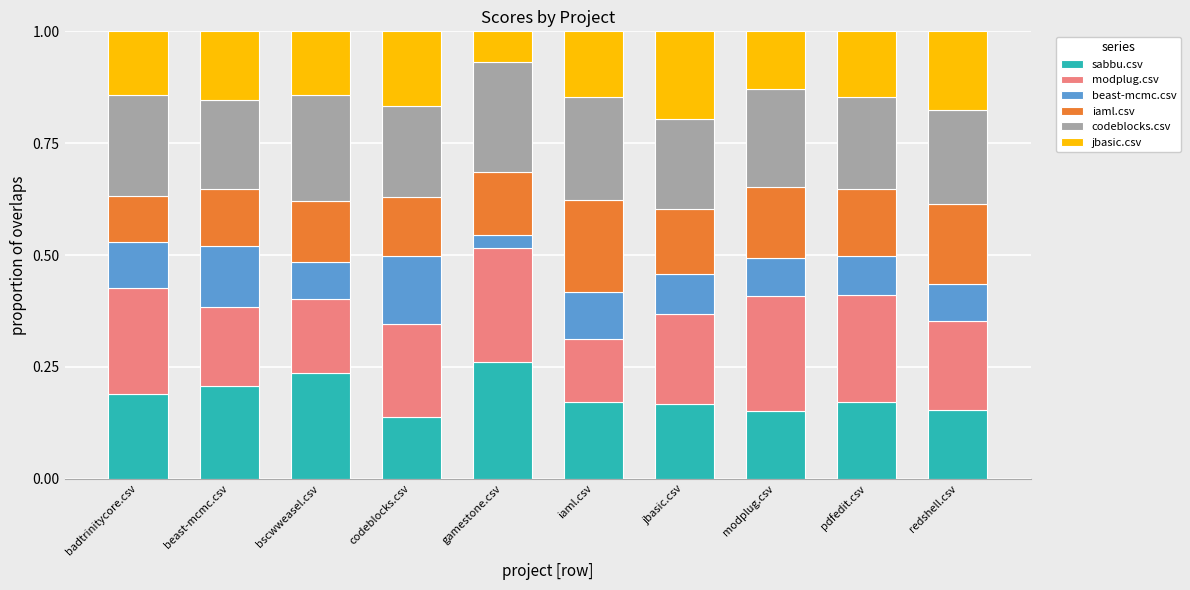

What is the total value across all series at gamestone.csv?

1.0